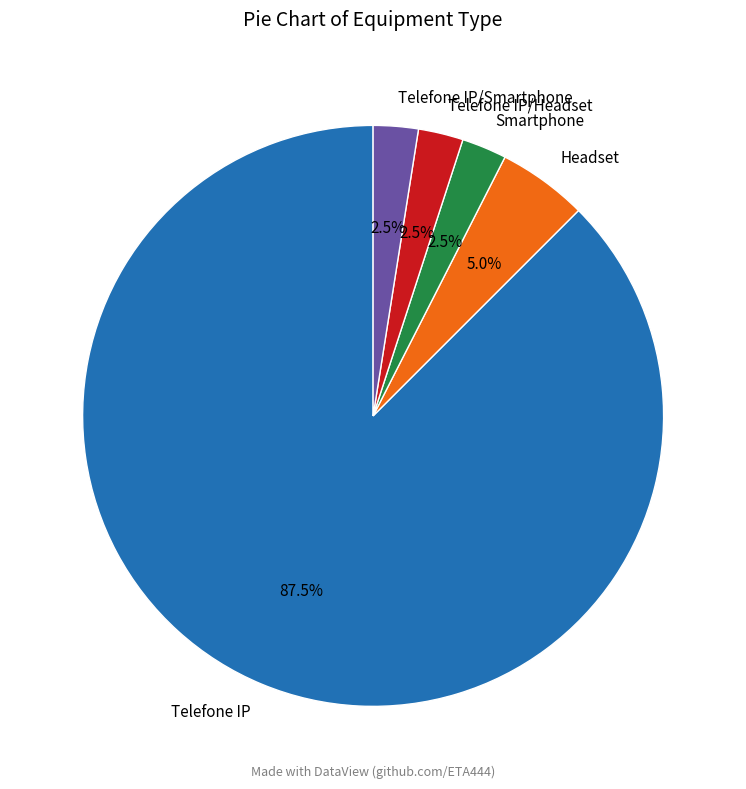

What is the largest slice in the pie chart?

Telefone IP